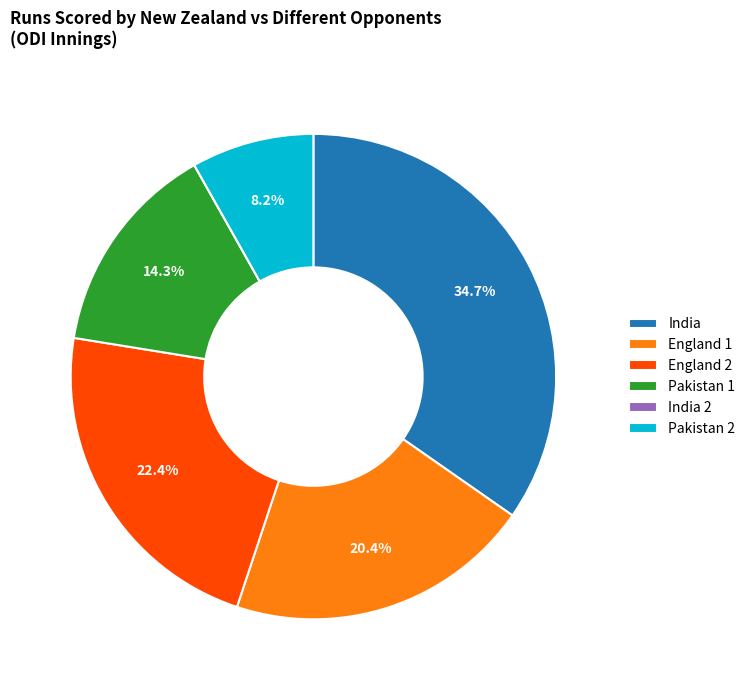

Is Pakistan 2 the majority of the pie?

No